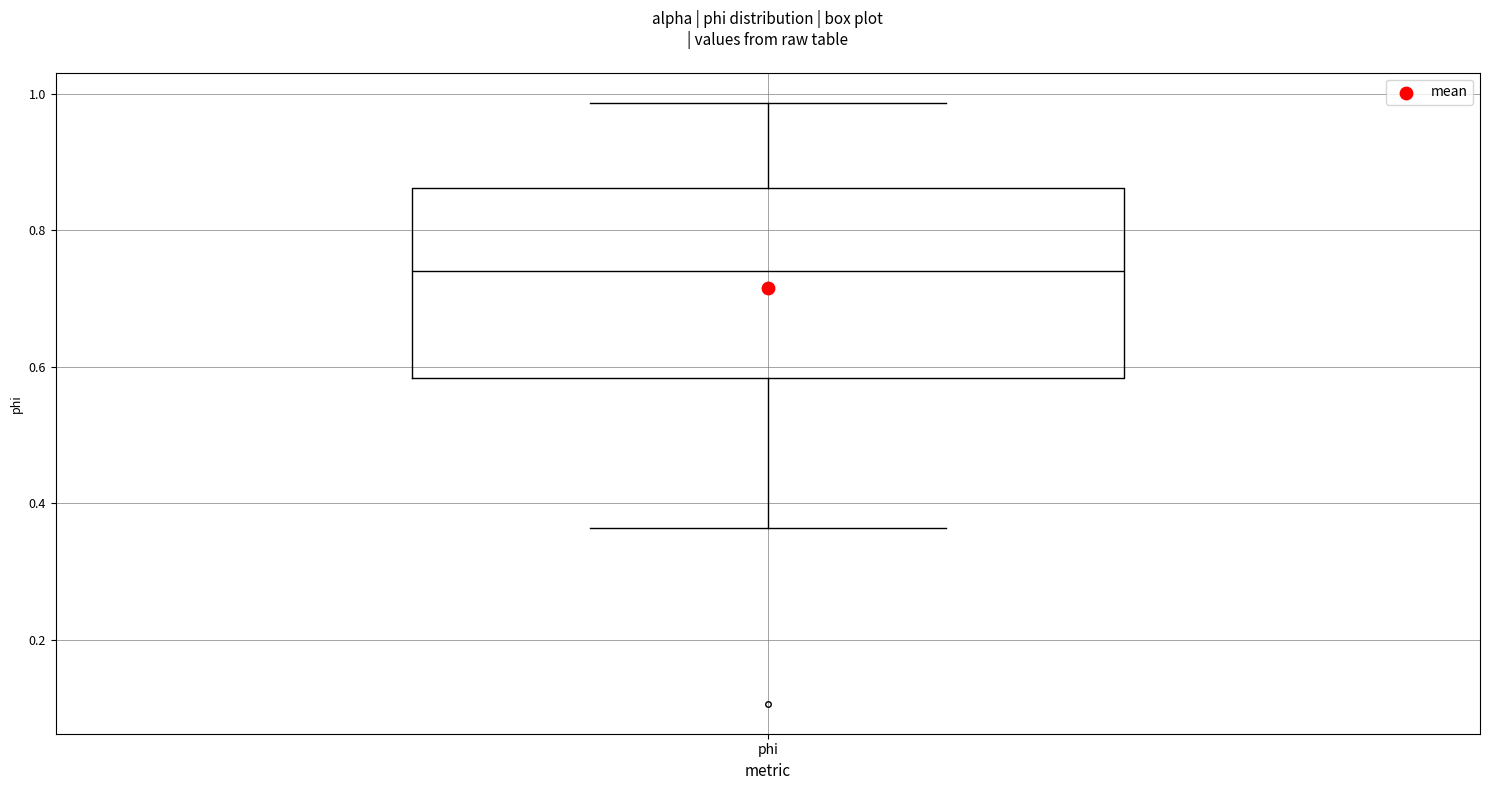

Where does the median line of the box for phi sit on the y-axis? The values are not printed on the chart, so give them approximately, as read against the axis.

0.74